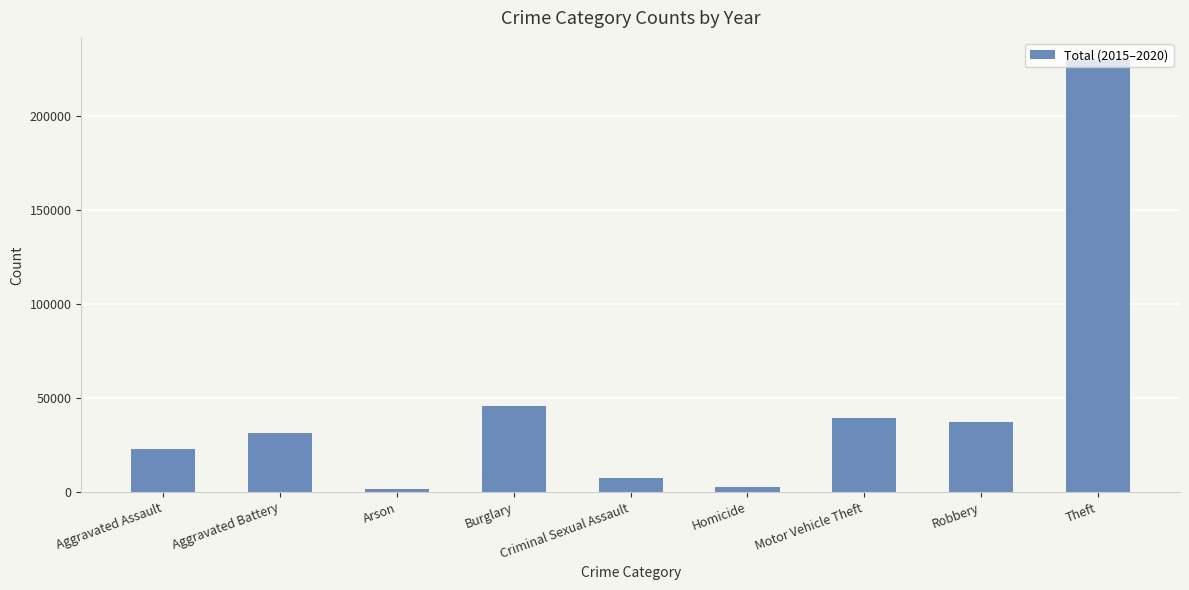

How many data points are less than 31435?

4